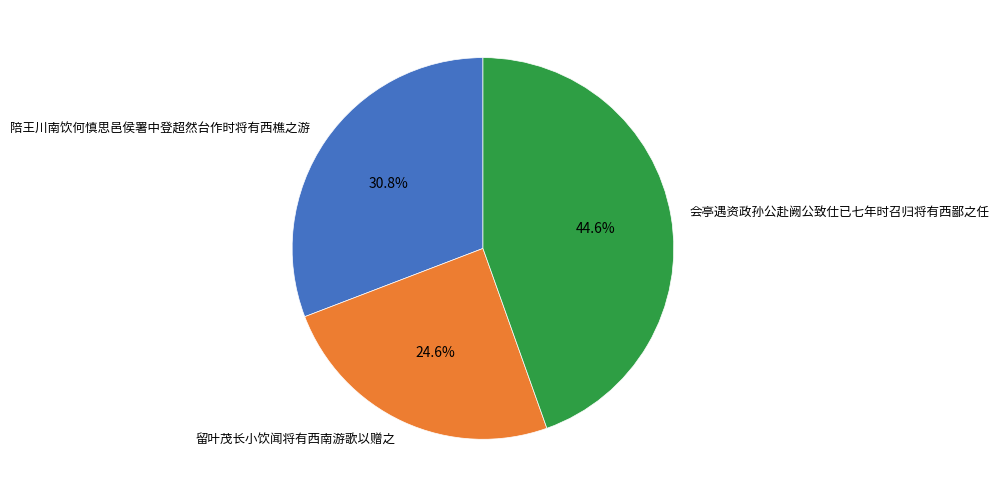

Is there any slice that represents more than half of the pie?

No